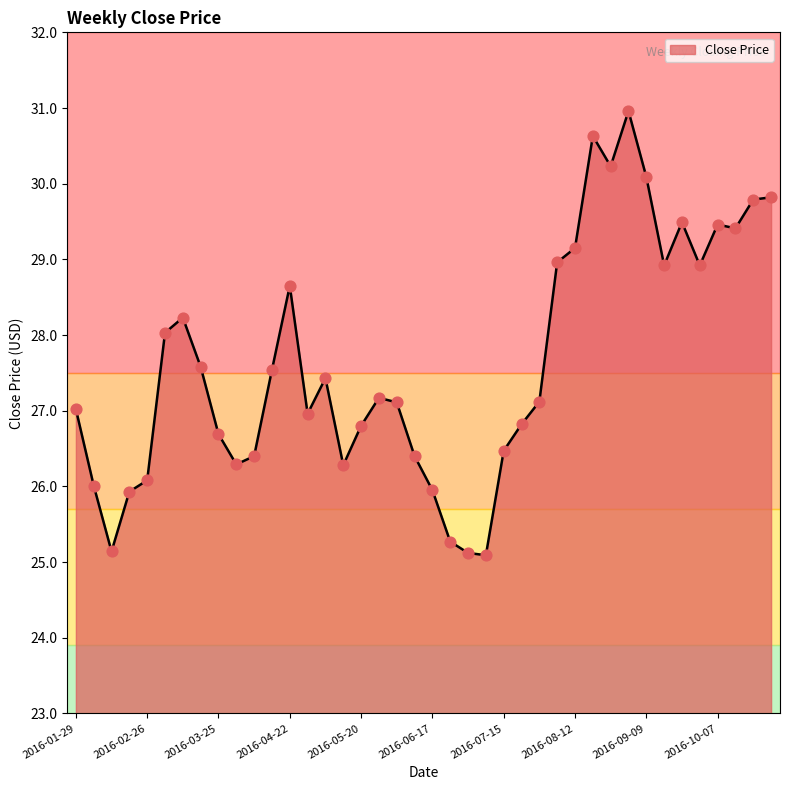

What is the difference between the maximum and minimum values?

5.9